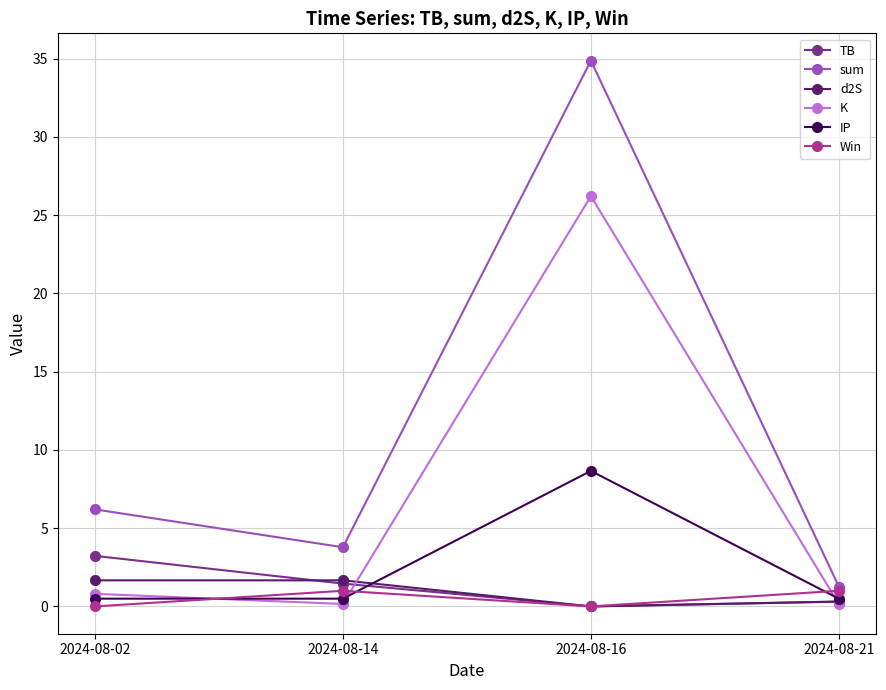

At which label does d2S reach its minimum?

2024-08-16